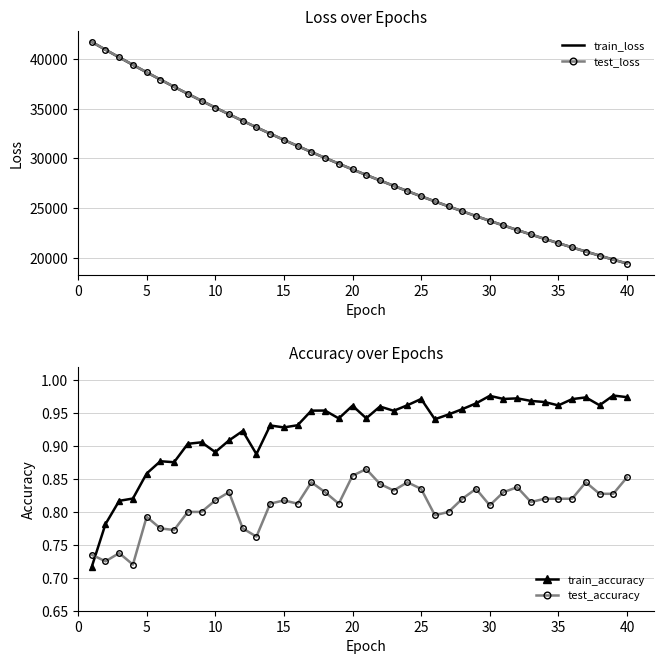

True or false: train_accuracy has more than 2 interior local peaks.

True